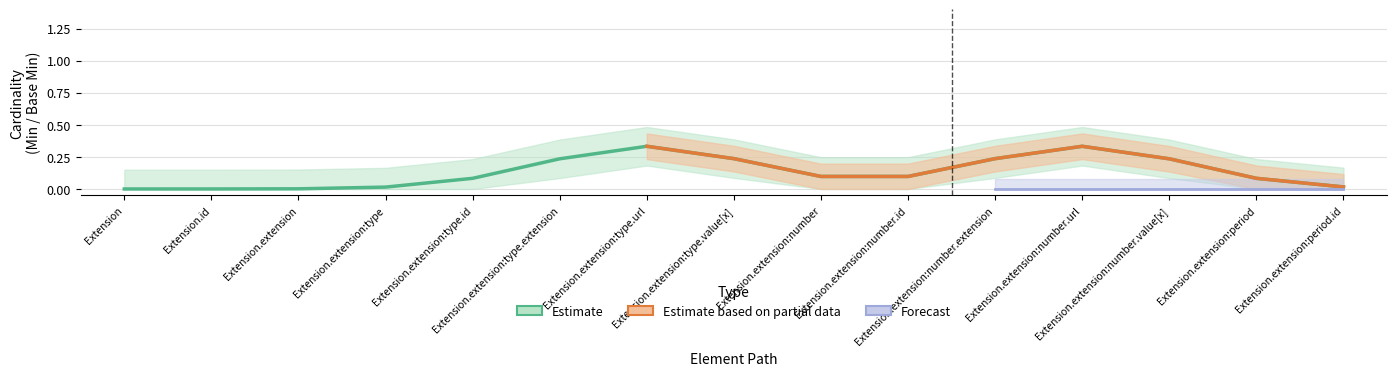

Count the Estimate values in the range 0 to 1.

15